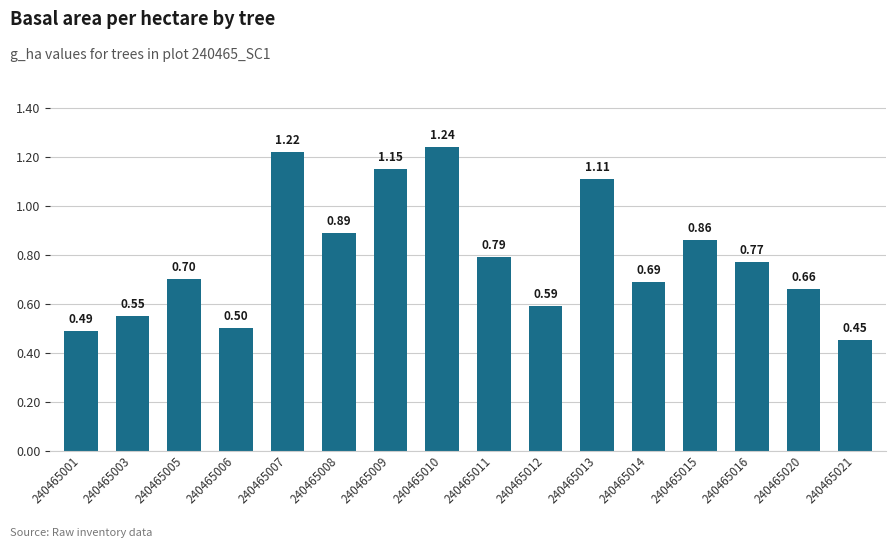

Are the bars grouped side by side (vs. stacked)?

No